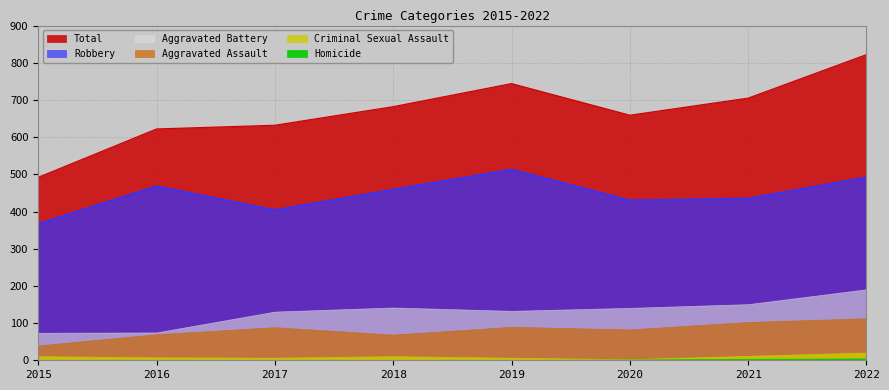

Reading left to right, transcribe all the data shown in this chart.

Aggravated Assault: 2015=40	2016=70	2017=89	2018=69	2019=90	2020=83	2021=103	2022=113
Aggravated Battery: 2015=74	2016=75	2017=131	2018=142	2019=133	2020=141	2021=151	2022=191
Criminal Sexual Assault: 2015=11	2016=8	2017=7	2018=11	2019=7	2020=3	2021=12	2022=21
Homicide: 2015=0	2016=1	2017=1	2018=1	2019=1	2020=2	2021=4	2022=5
Robbery: 2015=367	2016=468	2017=404	2018=459	2019=513	2020=430	2021=435	2022=492
Total: 2015=492	2016=622	2017=632	2018=682	2019=744	2020=659	2021=705	2022=822